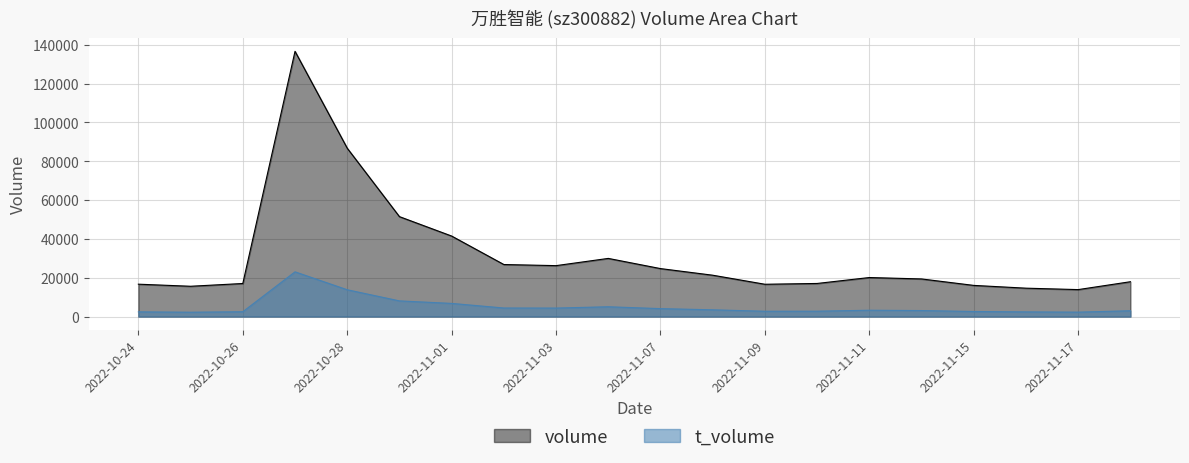

Rank the series by their maximum value, from lowest to highest.

t_volume, volume